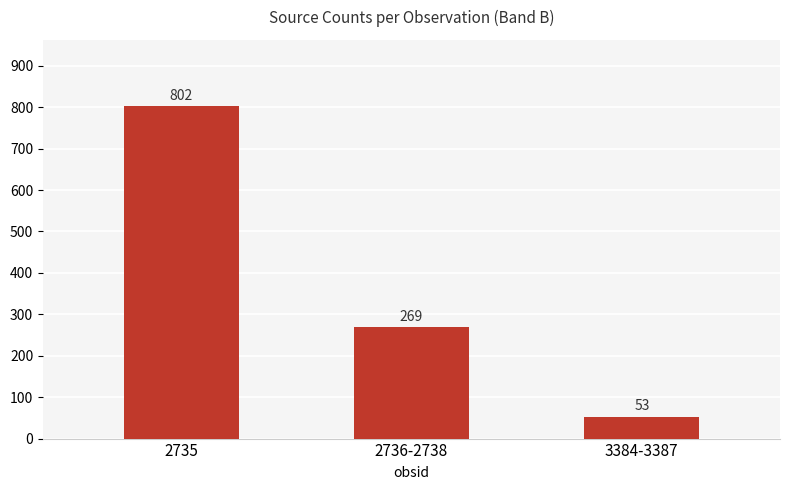

What is the value of the 1st bar from the left?

802